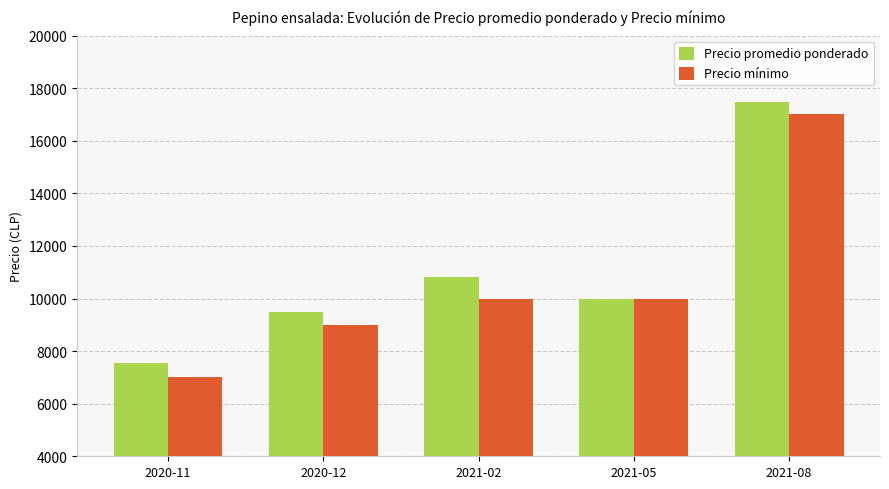

What are all the series names shown in the legend?

Precio promedio ponderado, Precio mínimo